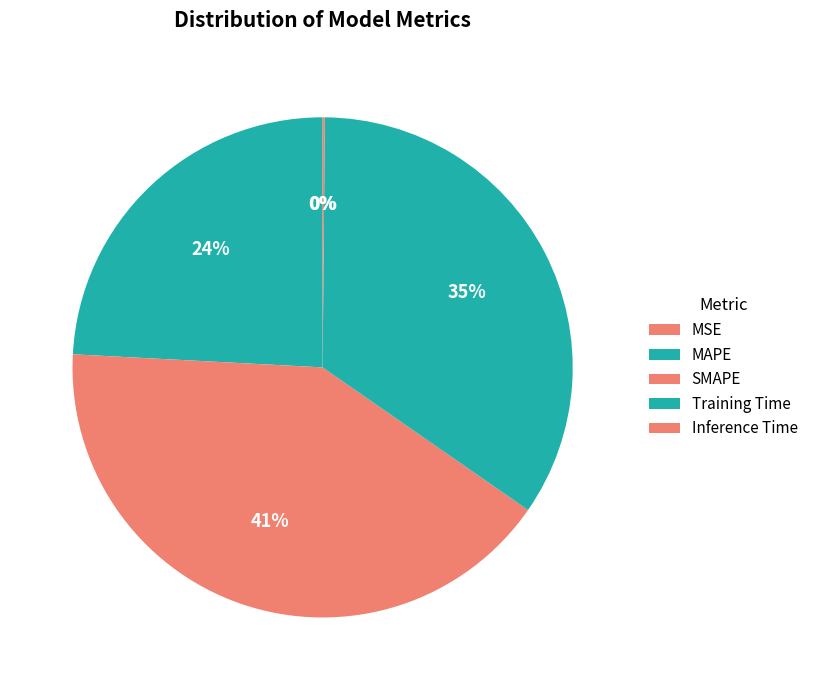

Rank the categories by value from lowest to highest.

MSE, Inference Time, MAPE, Training Time, SMAPE